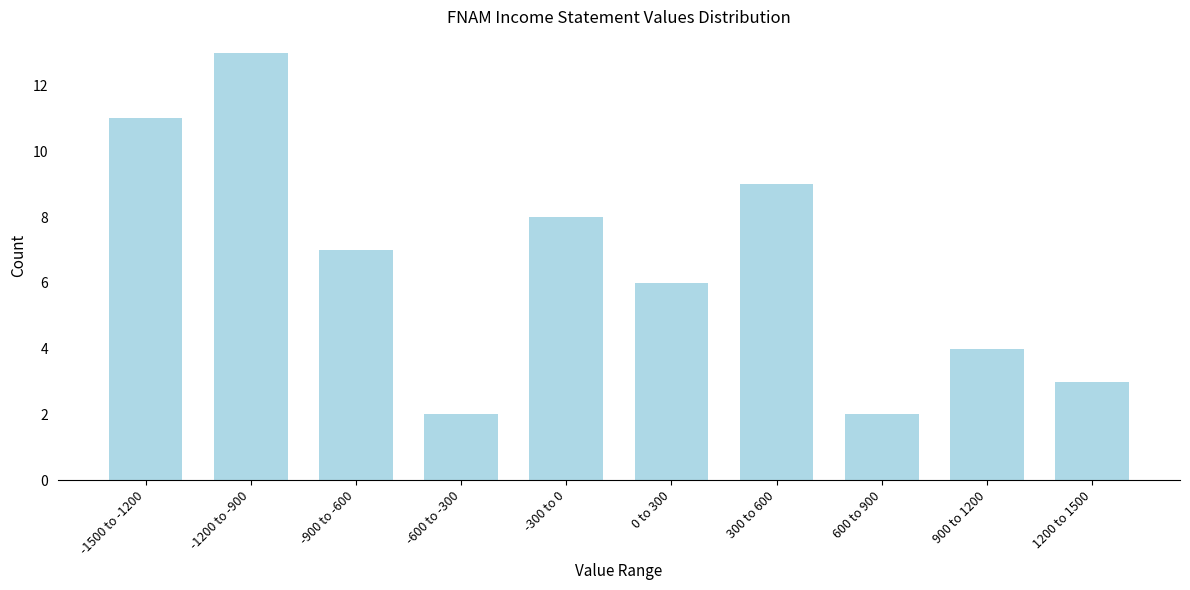

Reading left to right, transcribe all the data shown in this chart.

-1500 to -1200=11	-1200 to -900=13	-900 to -600=7	-600 to -300=2	-300 to 0=8	0 to 300=6	300 to 600=9	600 to 900=2	900 to 1200=4	1200 to 1500=3